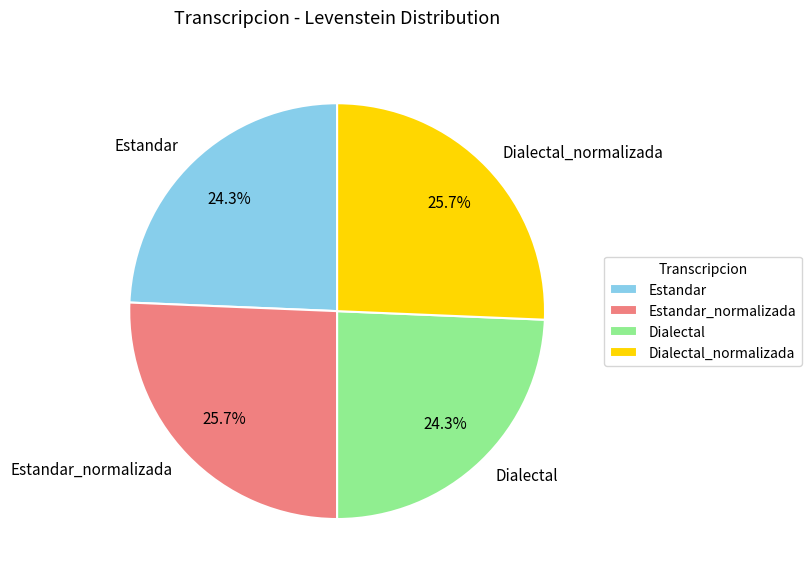

Which has a higher value, Estandar or Estandar_normalizada?

Estandar_normalizada